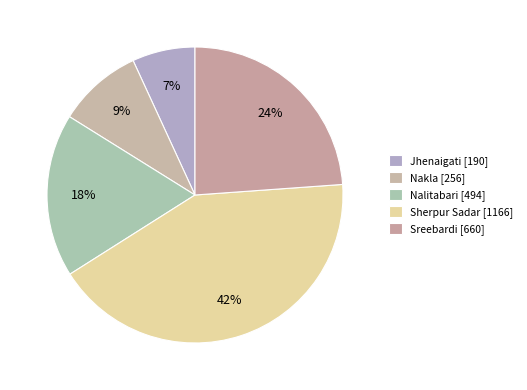

Is it true that Jhenaigati is 1% of the pie?

False